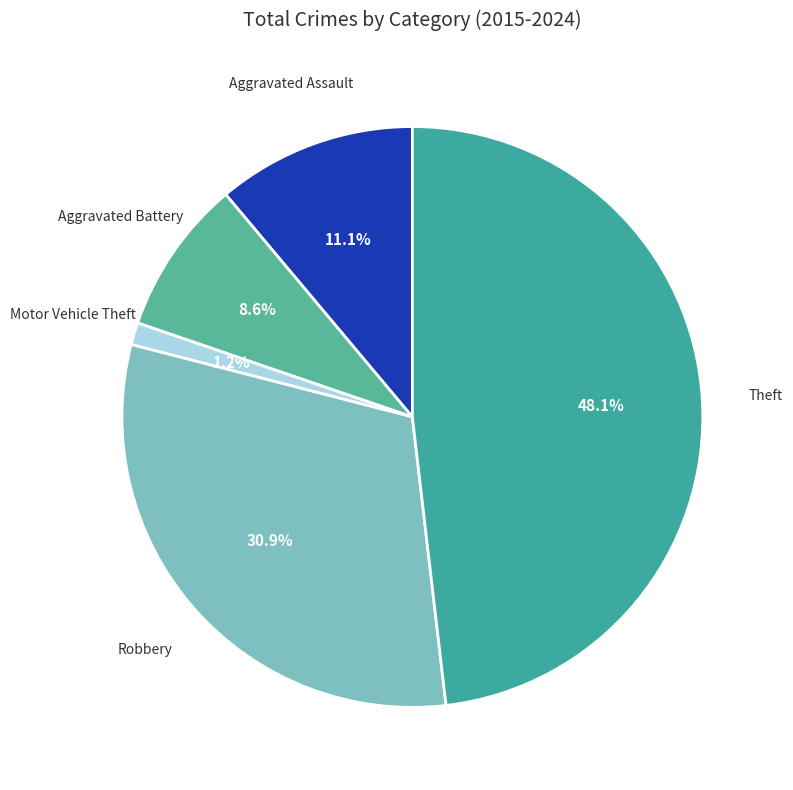

What percentage is the Theft slice, to the nearest percent?

48%